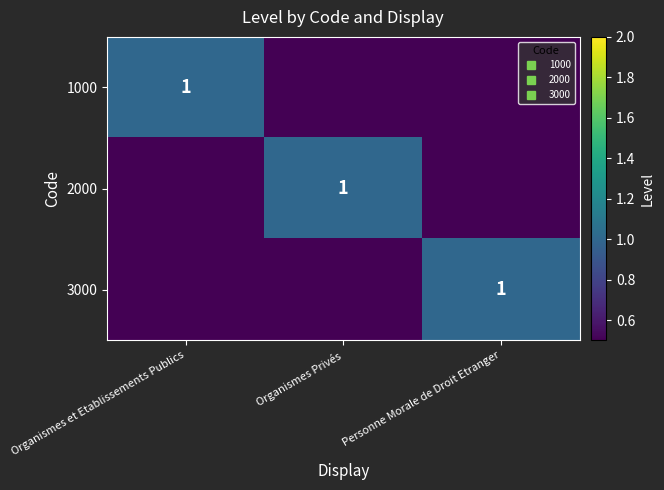

Which series has the largest total across all categories?

1000